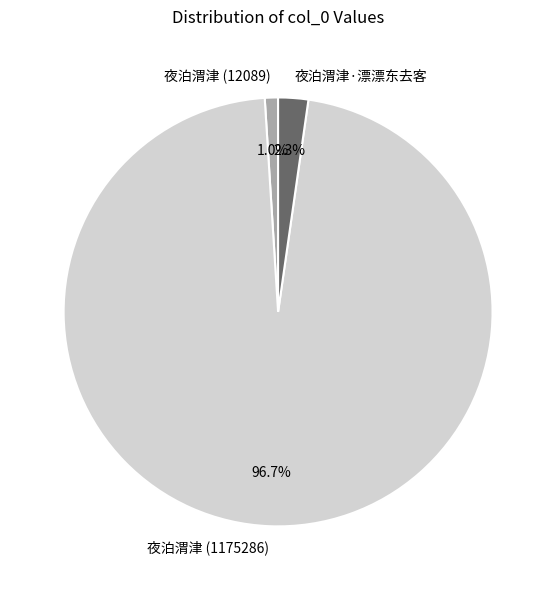

Which slice is the smallest?

夜泊渭津 (12089)